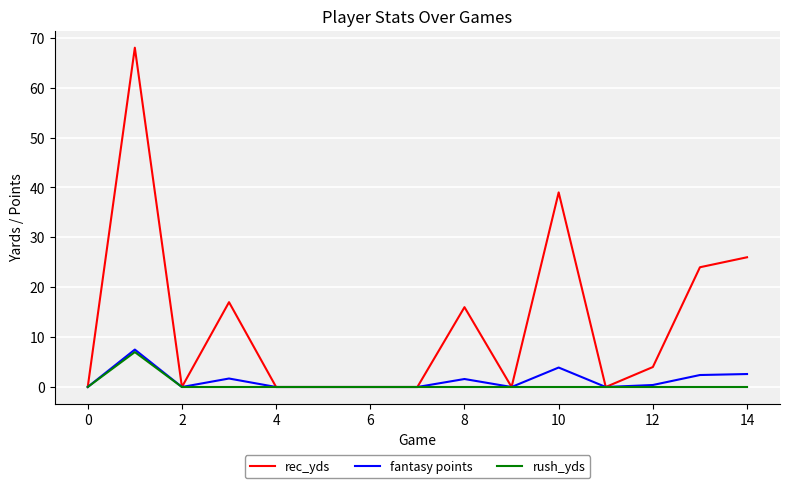

Which series has the largest total across all categories?

rec_yds